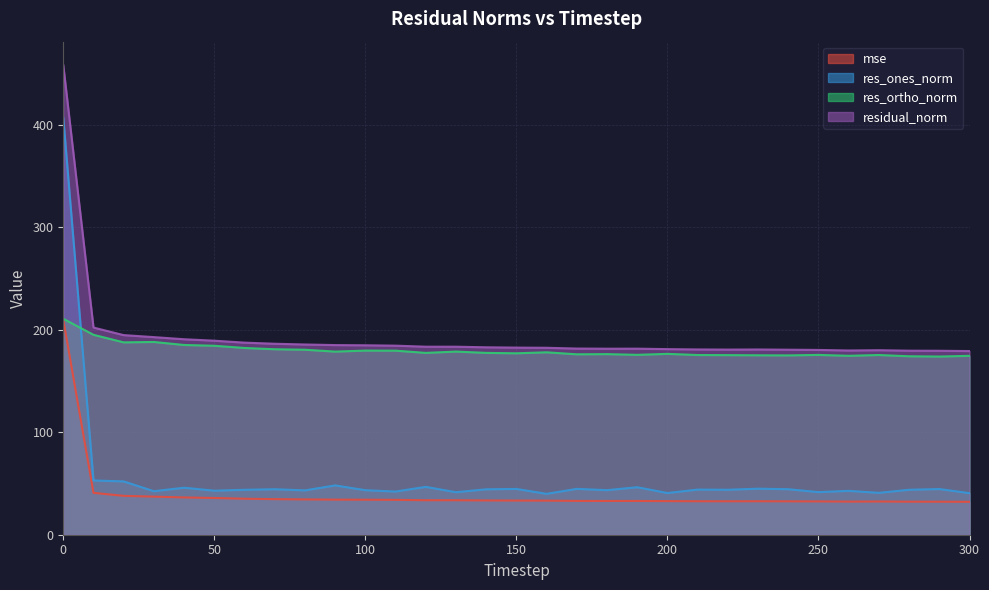

What is the maximum value for res_ortho_norm?

210.7